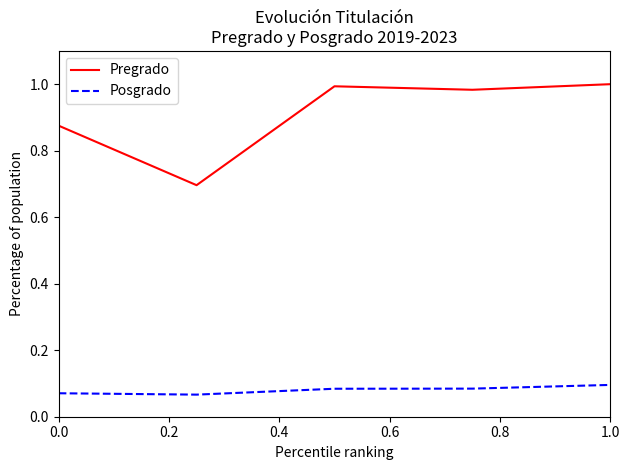

At how many categories does at least one series exceed 0?

5